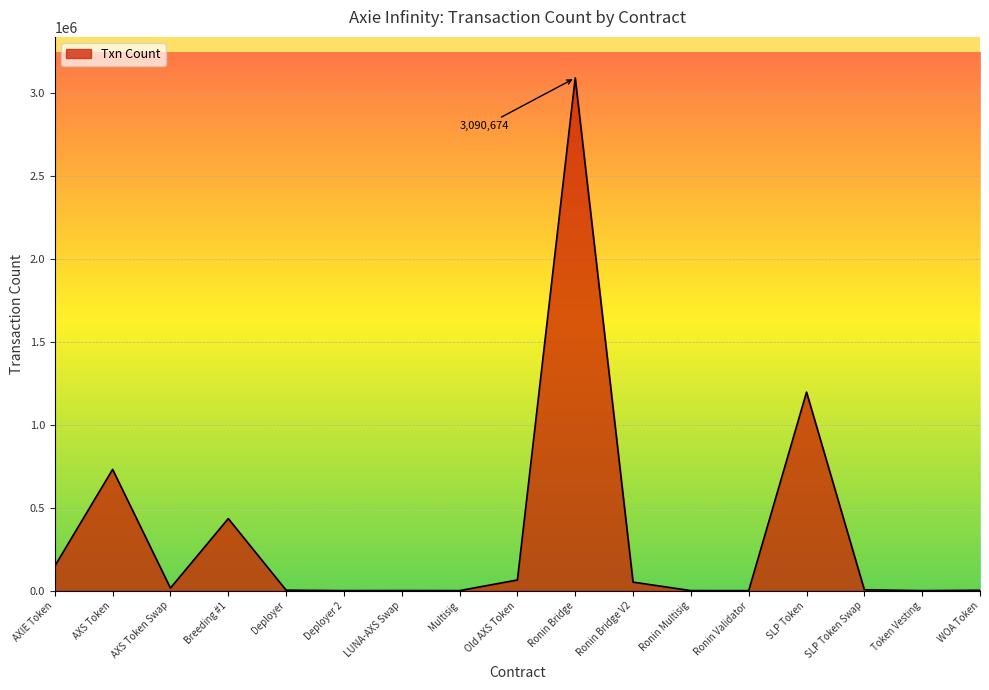

The value at Ronin Validator is 2. True or false?

True